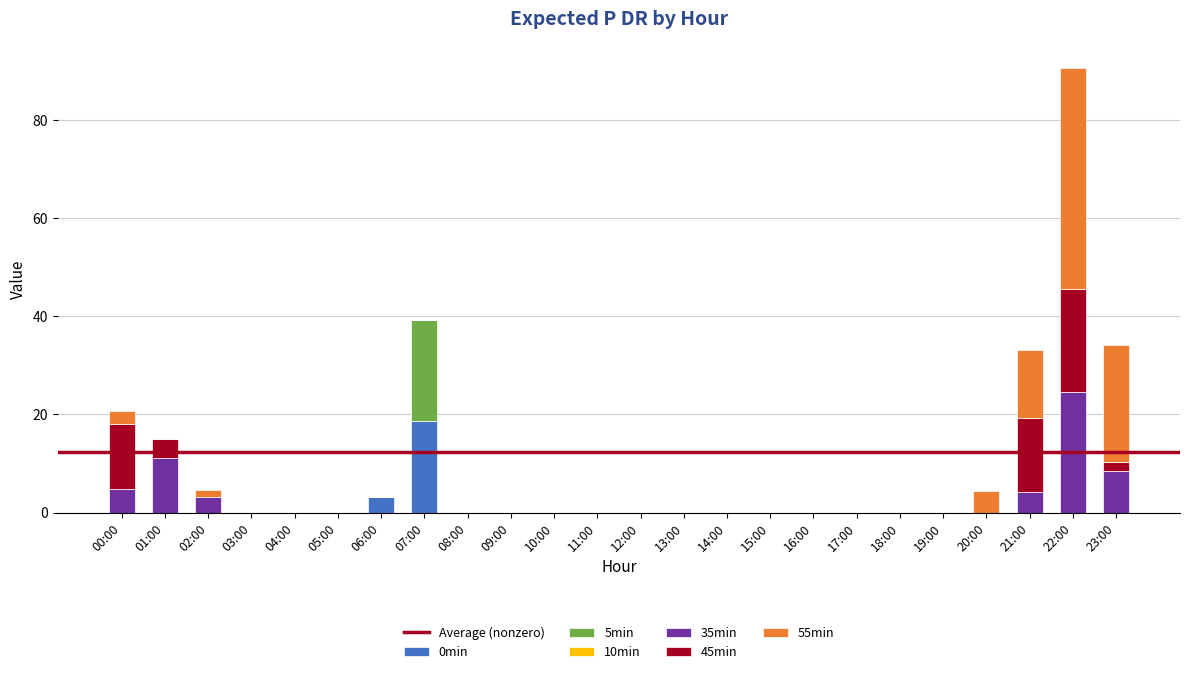

What is the maximum value for 0min?

18.6